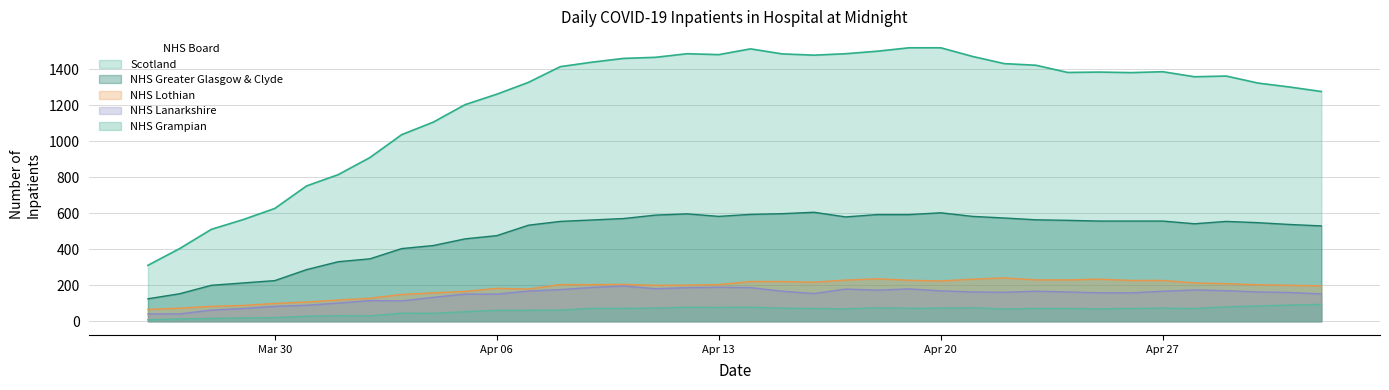

How many lines are shown in the chart?

5